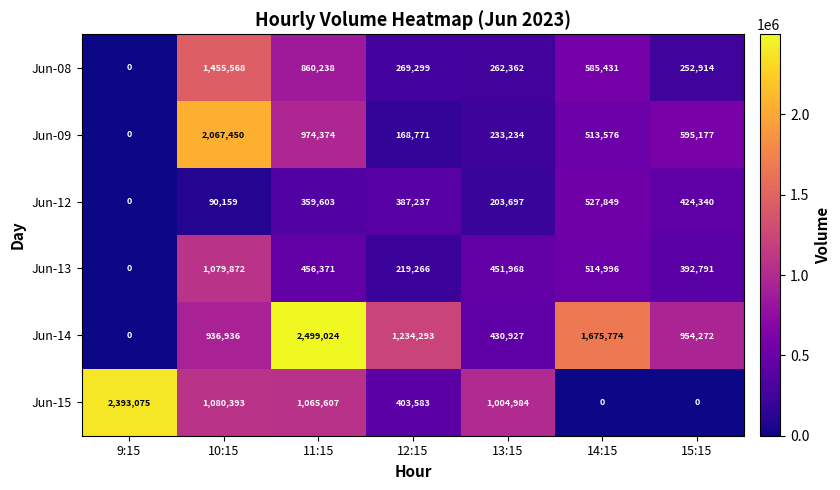

The Jun-12 series shows 527849 at 14:15. True or false?

True